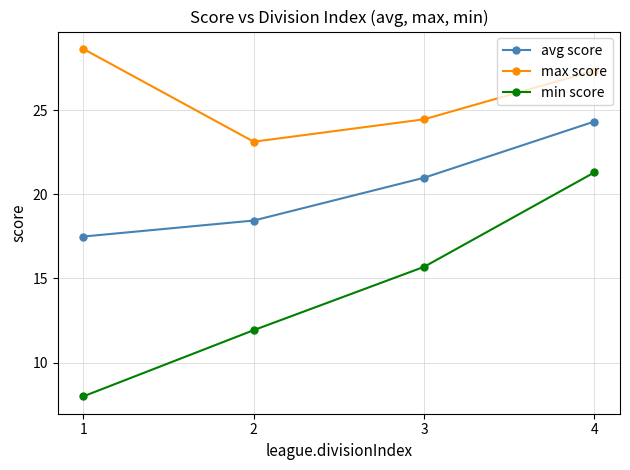

Read the min score value at 2.

11.9